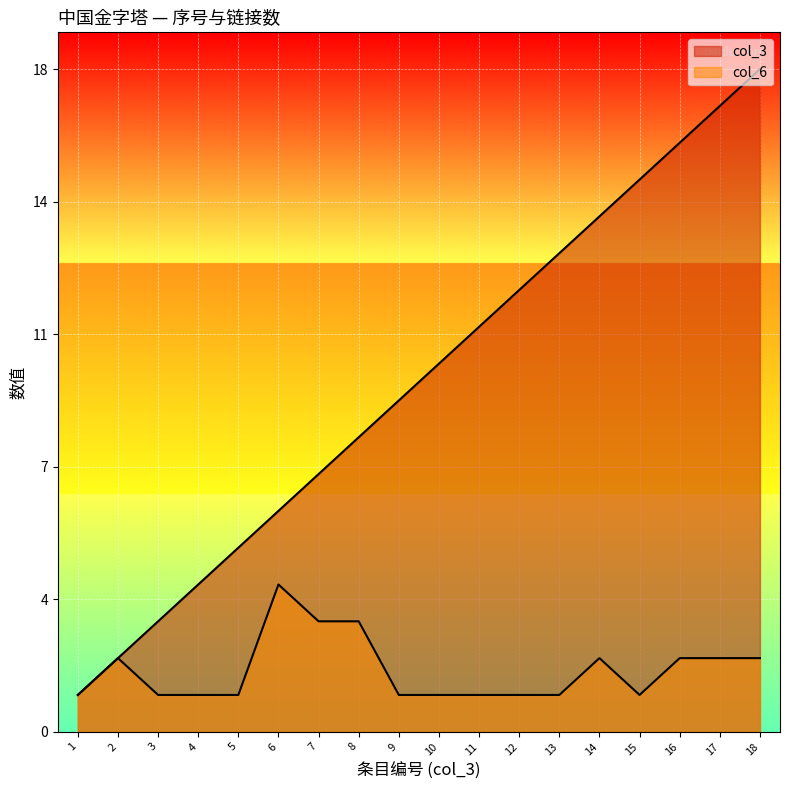

The col_6 series shows 1 at 9. True or false?

False